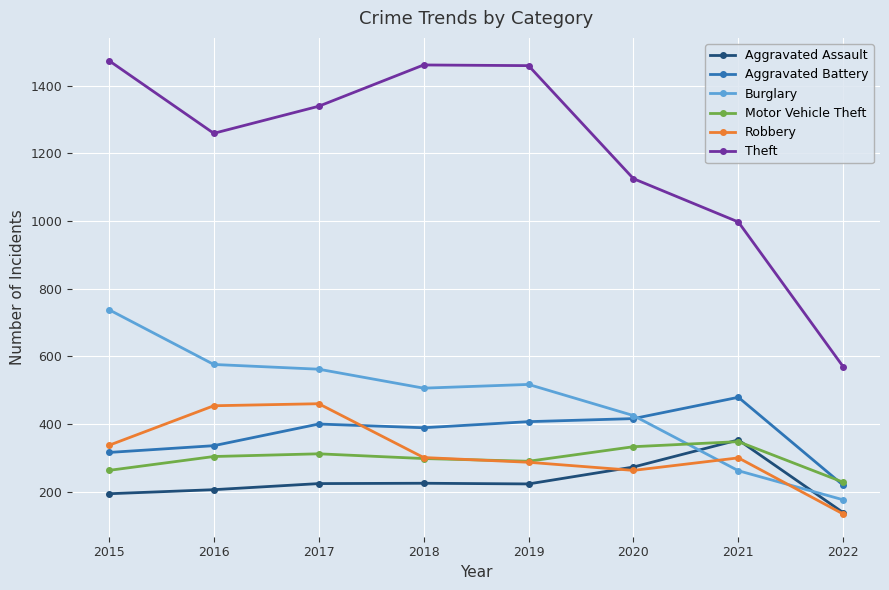

What is the total value across all series at 2020?

2835